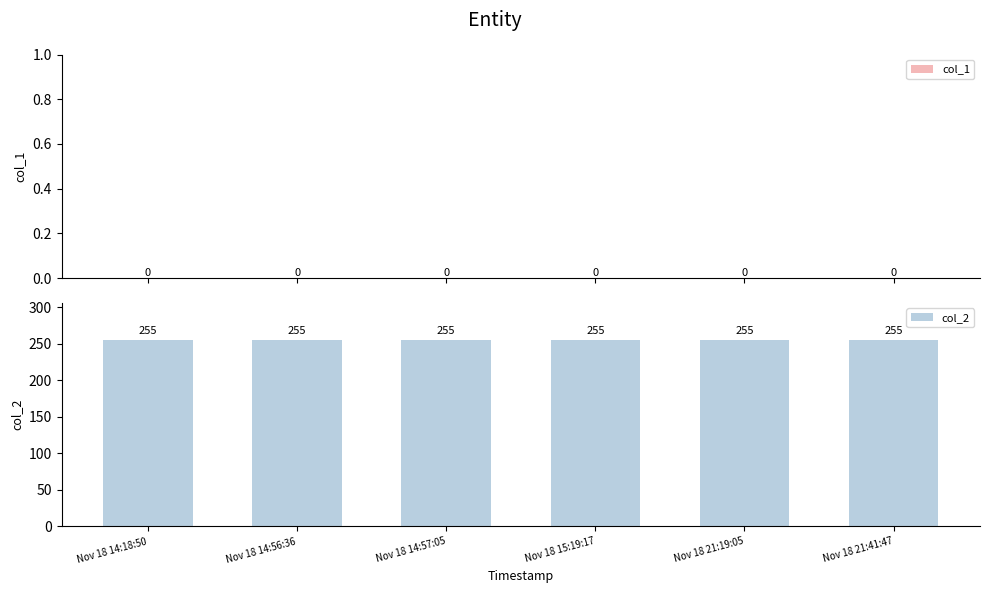

What position from the right is Nov 18 14:57:05?

4